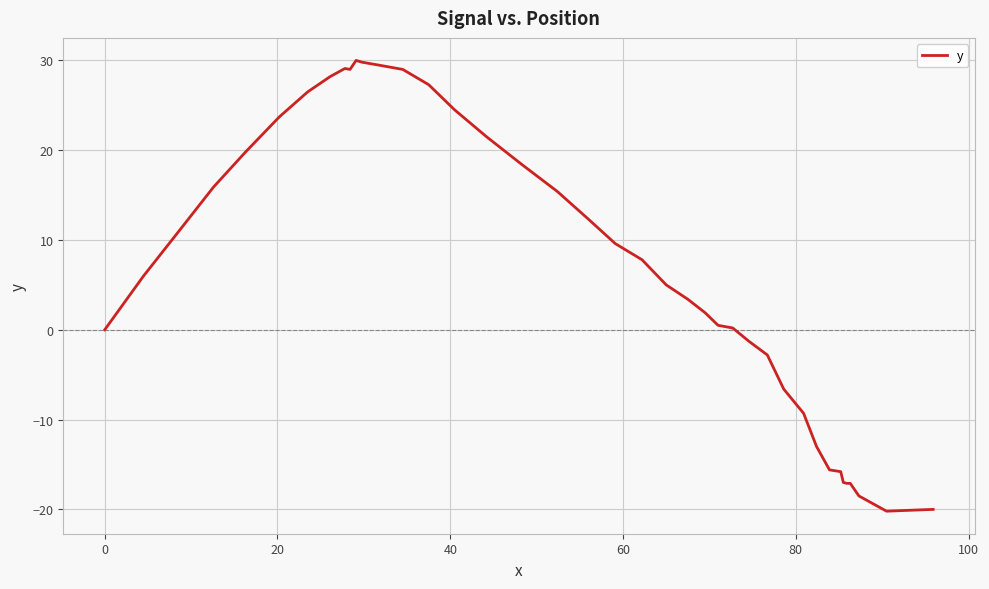

What is the difference between the maximum and minimum values?

50.2